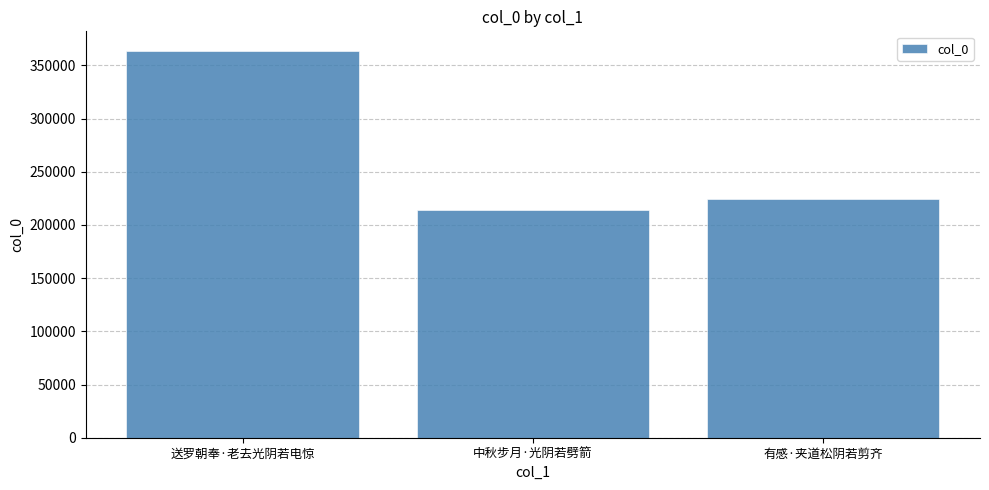

At which label is the value closest to 289138?

有感·夹道松阴若剪齐